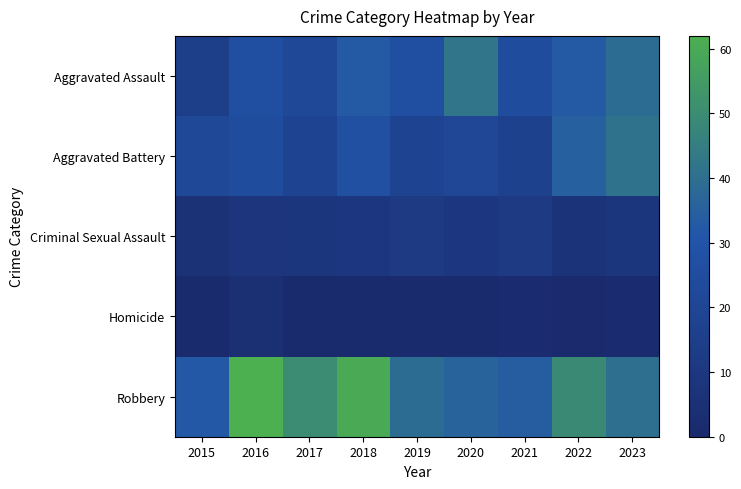

Reading right to left, transcribe all the data shown in this chart.

Aggravated Assault: 2023=39	2022=33	2021=25	2020=42	2019=26	2018=33	2017=22	2016=26	2015=15
Aggravated Battery: 2023=41	2022=35	2021=17	2020=21	2019=19	2018=28	2017=19	2016=25	2015=22
Criminal Sexual Assault: 2023=9	2022=7	2021=12	2020=10	2019=12	2018=10	2017=9	2016=8	2015=6
Homicide: 2023=2	2022=0	2021=2	2020=1	2019=1	2018=1	2017=1	2016=4	2015=1
Robbery: 2023=40	2022=49	2021=34	2020=36	2019=39	2018=60	2017=50	2016=62	2015=32